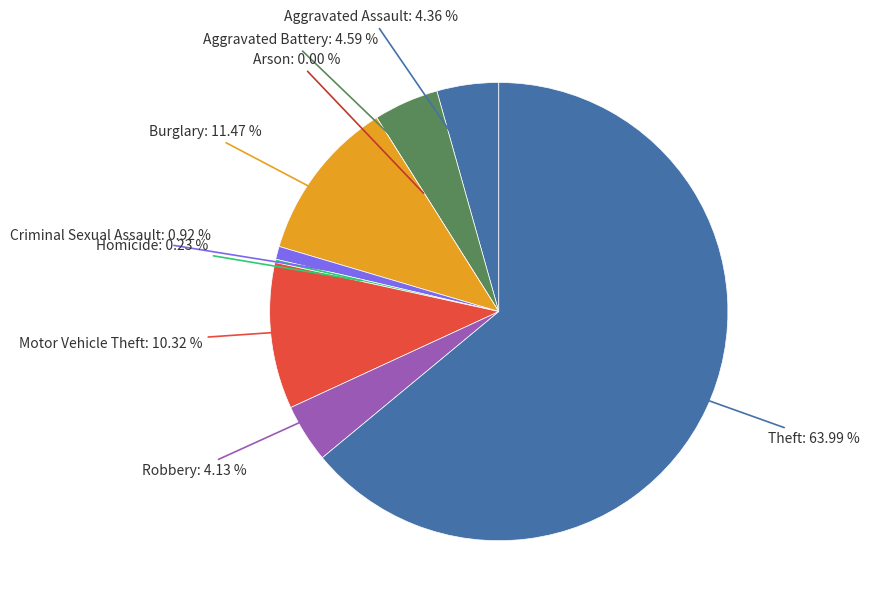

Between Arson and Aggravated Battery, which is larger?

Aggravated Battery